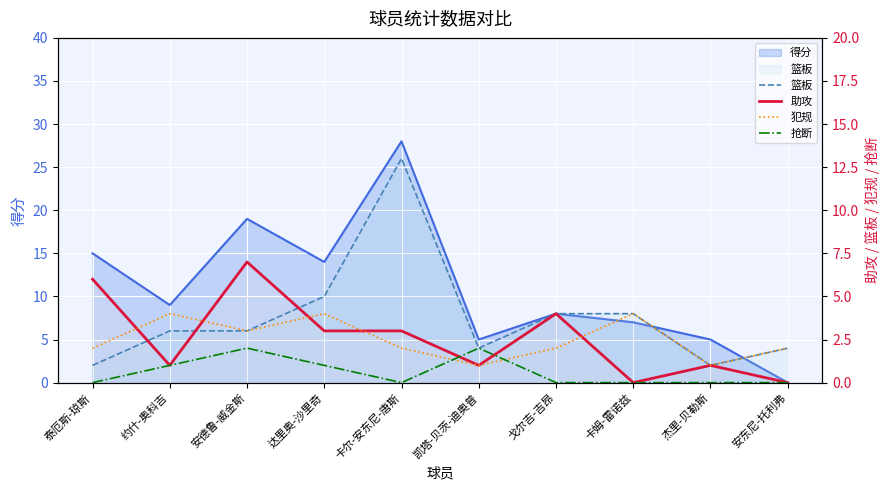

What position from the right is 约什-奥科吉?

9